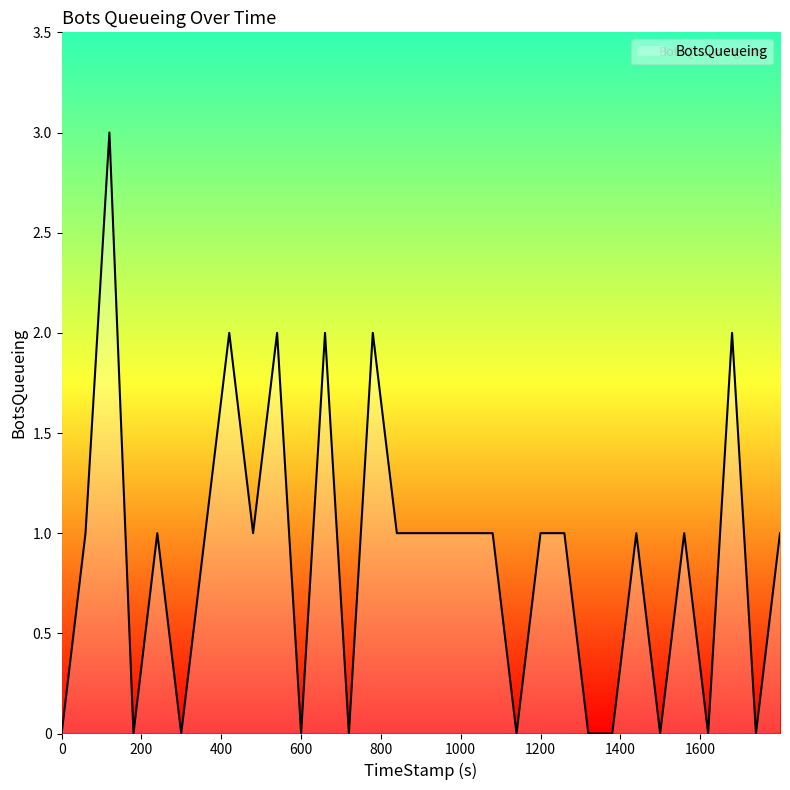

What is the difference between the maximum and minimum values?

3